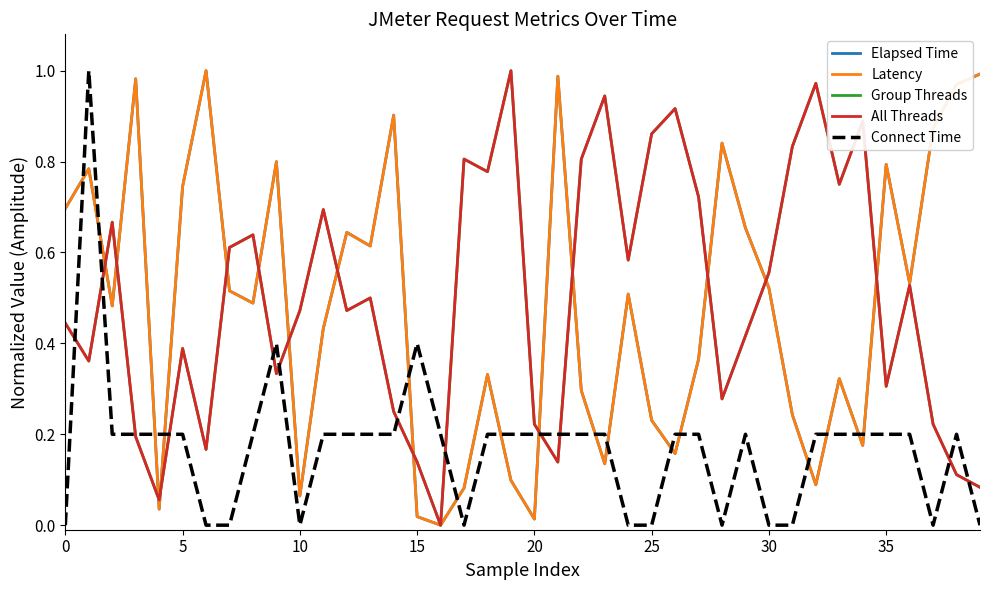

Is this an area chart (filled region under the line)?

No